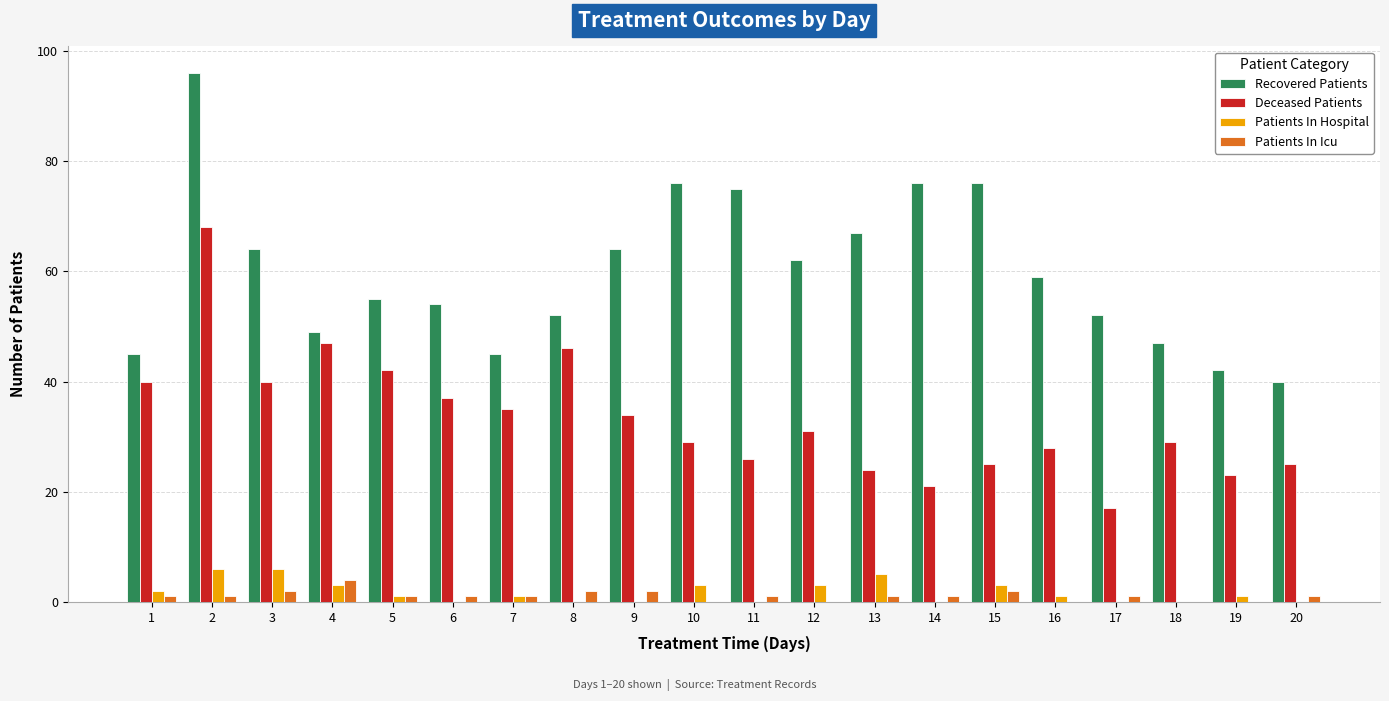

The Recovered Patients series shows 76 at 10. True or false?

True